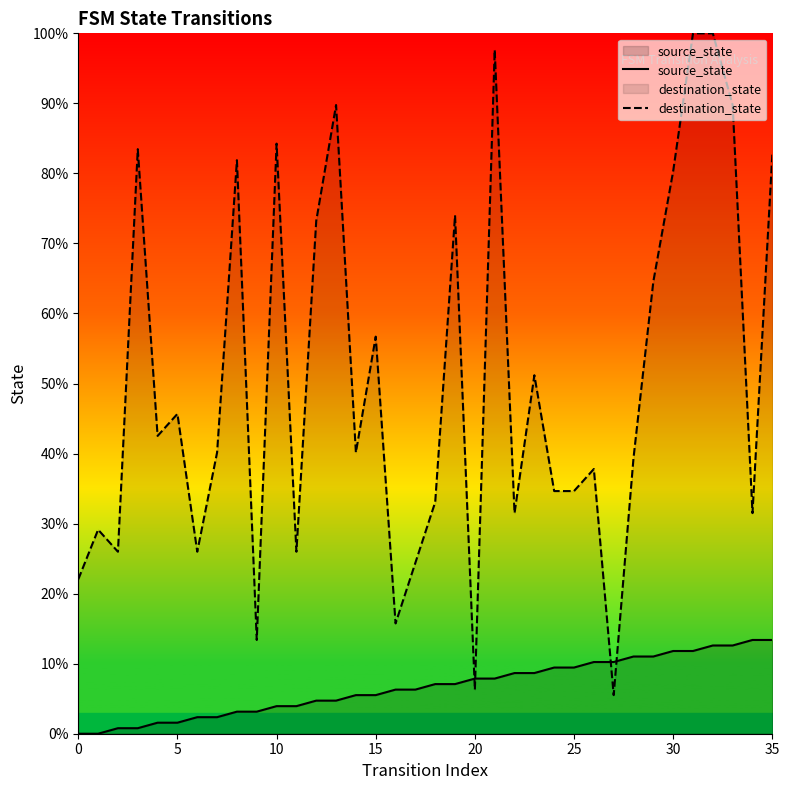

True or false: destination_state and source_state cross at least once.

True